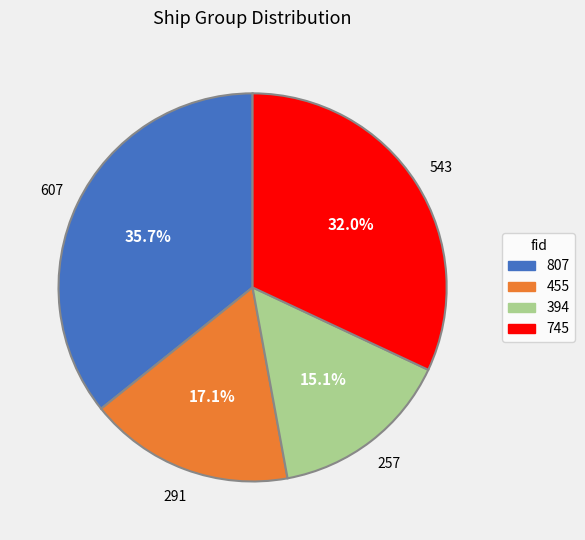

To the nearest percent, what portion does 745 represent?

32%